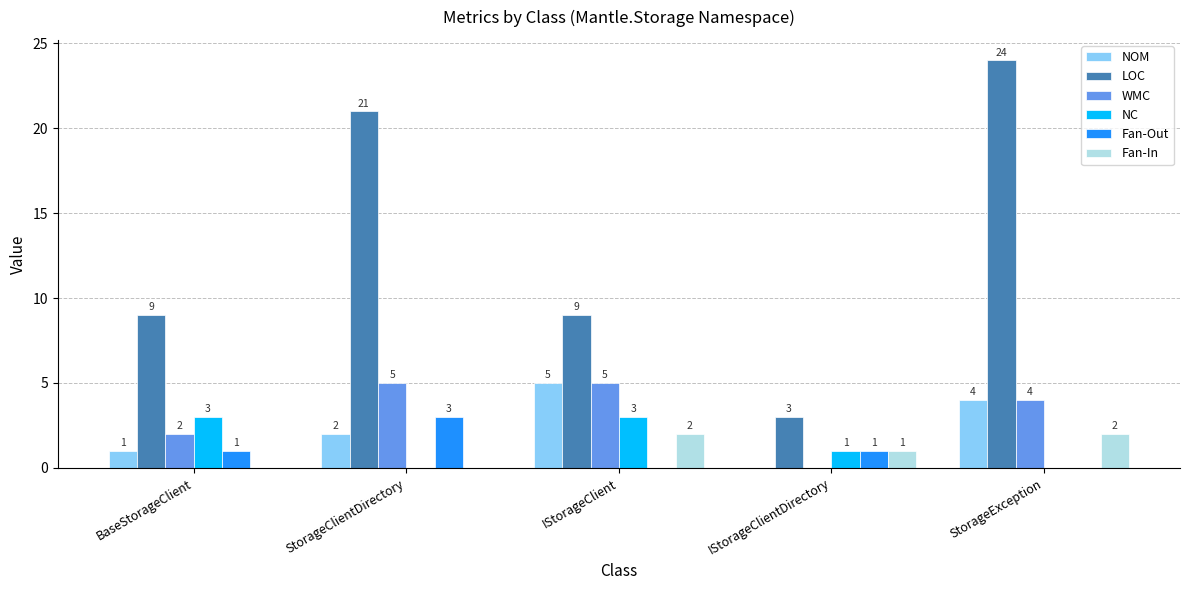

How many groups of bars are there?

5